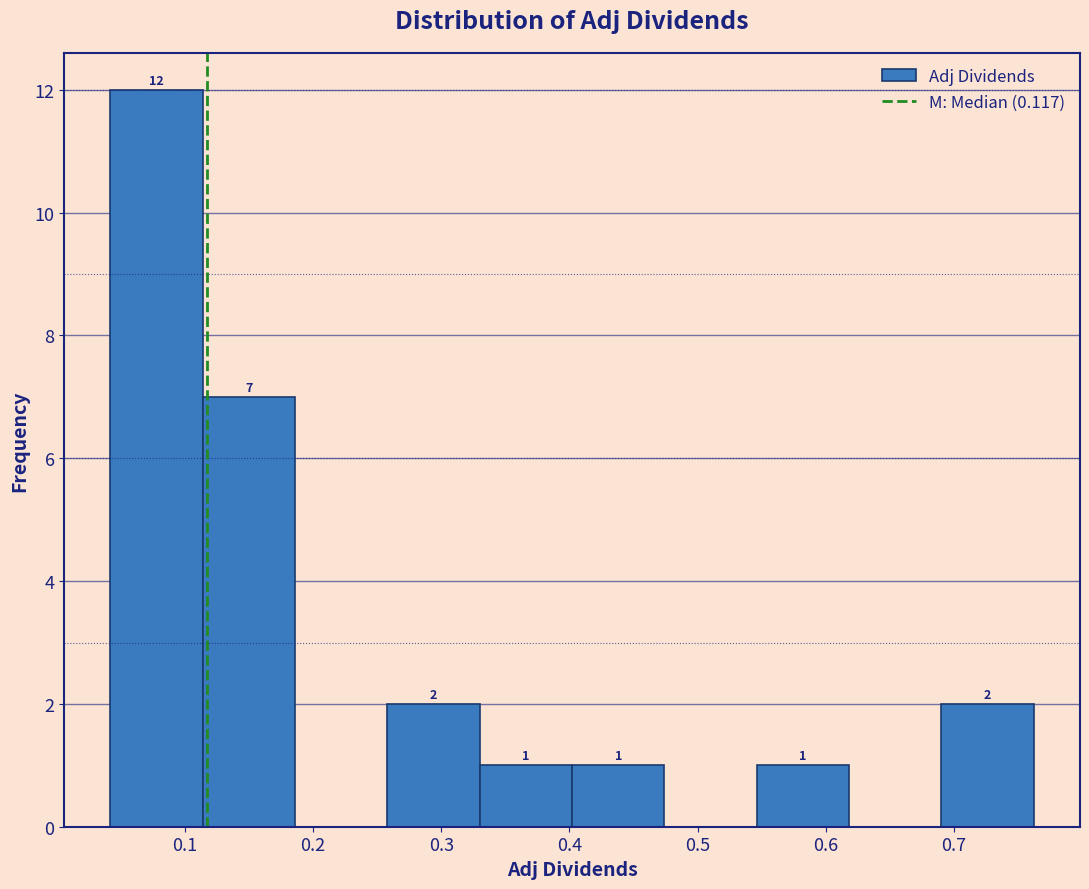

Over which range of the x-axis is the bar tallest?

0.04 to 0.11